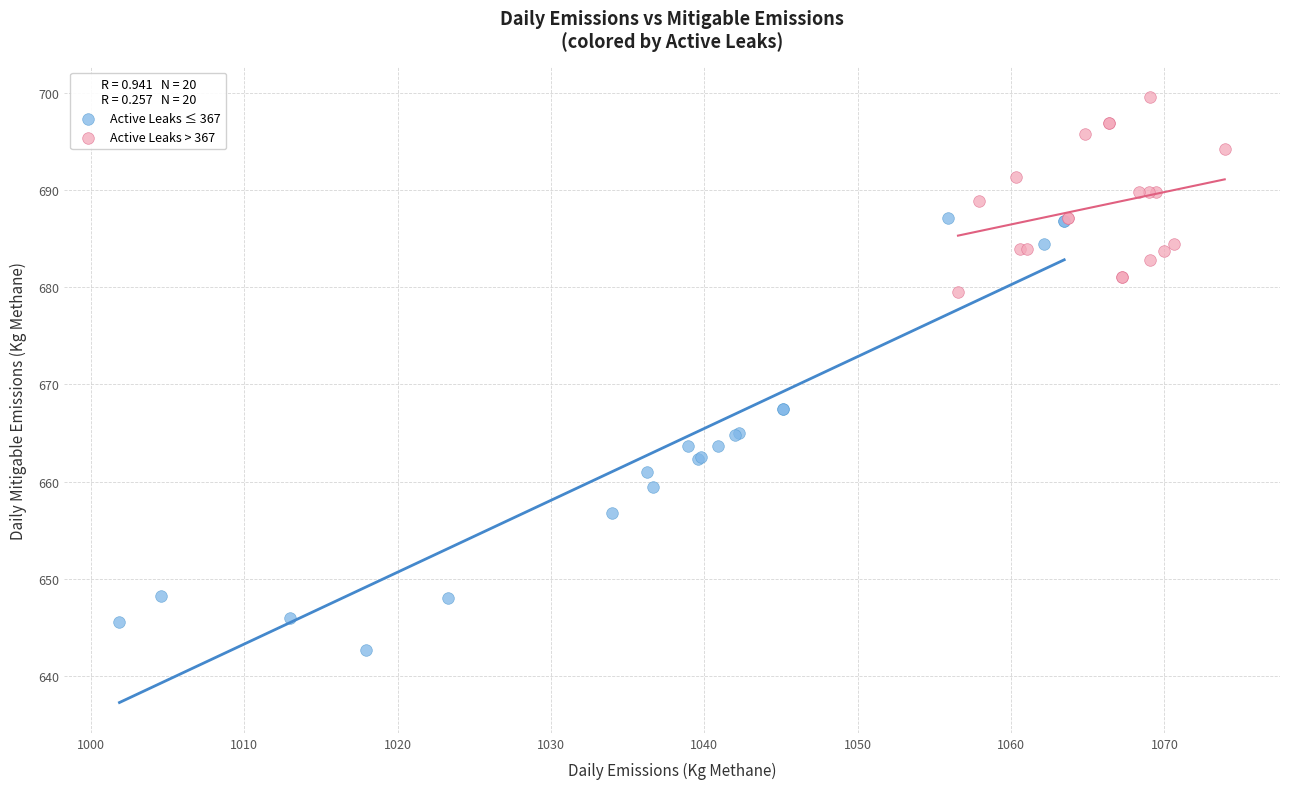

Which series has the widest spread of Y values?

Active Leaks ≤ 367